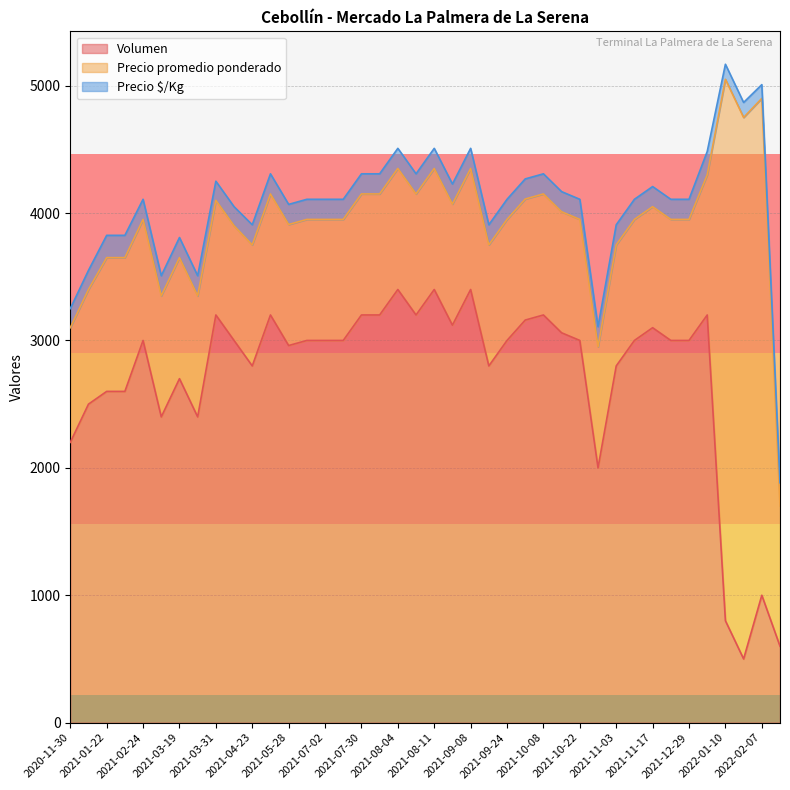

Is the value of Precio promedio ponderado at 2021-05-05 greater than the value of Precio $/Kg at 2021-02-12?

Yes